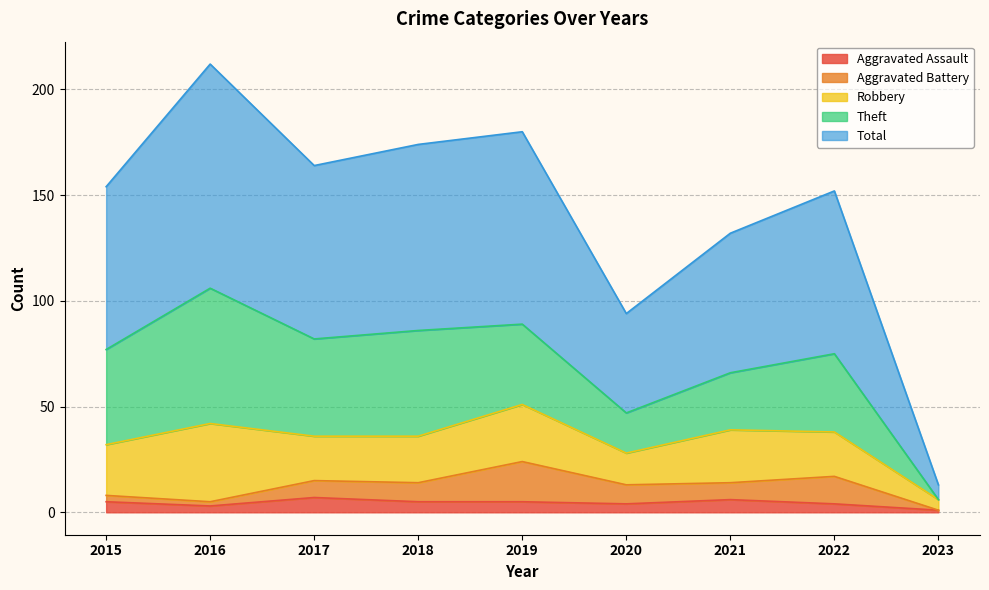

True or false: Aggravated Assault has more than 2 points higher than both neighbors.

False